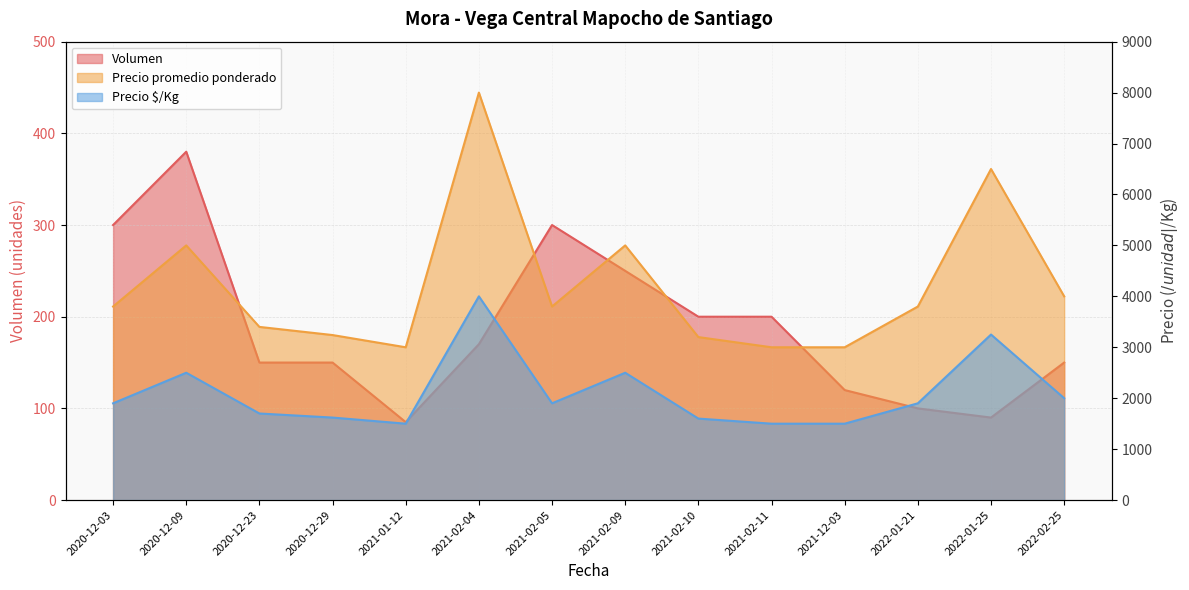

Which has a higher value, 2021-12-03 or 2020-12-03?

2020-12-03